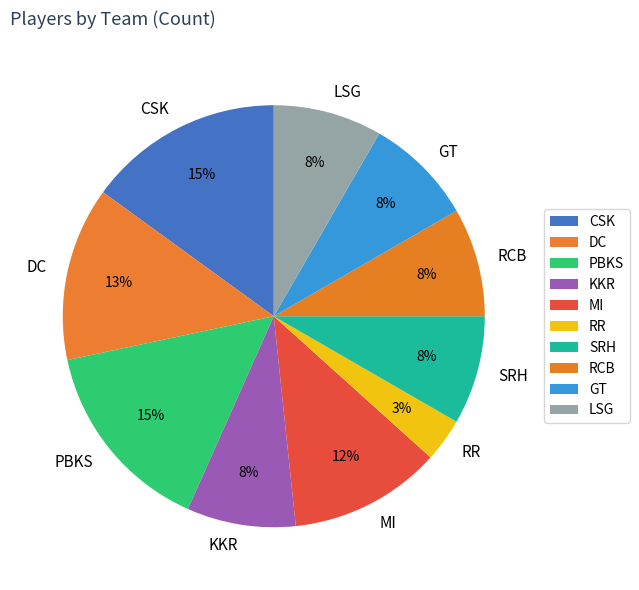

What is the ratio of the value at KKR to the value at MI?

0.7